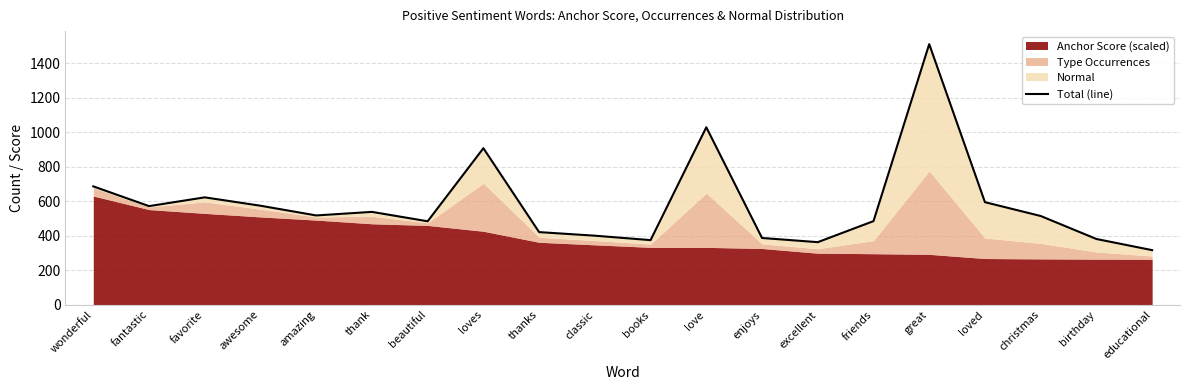

What is the average value?

584.2